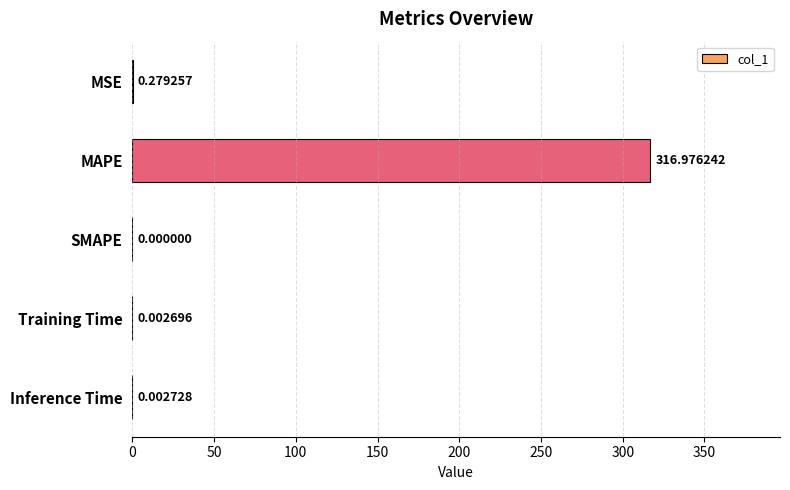

Count the number of values greater than 0.

4